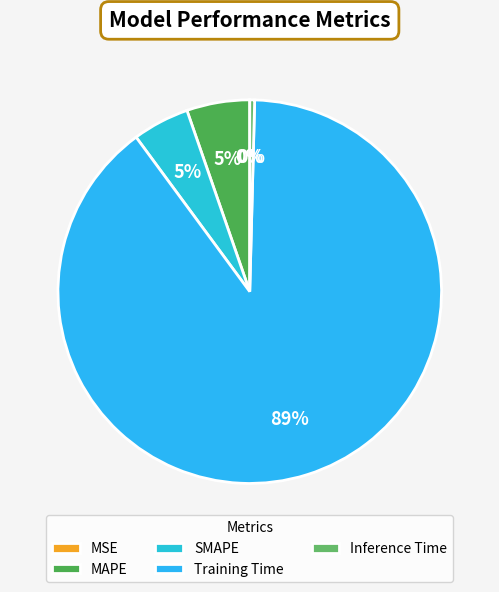

Between MSE and Inference Time, which is larger?

Inference Time